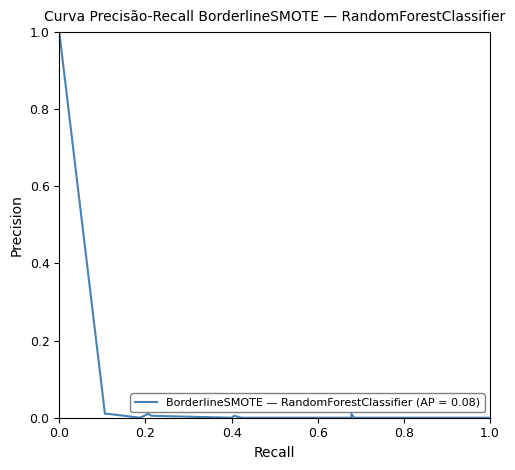

True or false: mean and pvalue intersect in this chart.

False